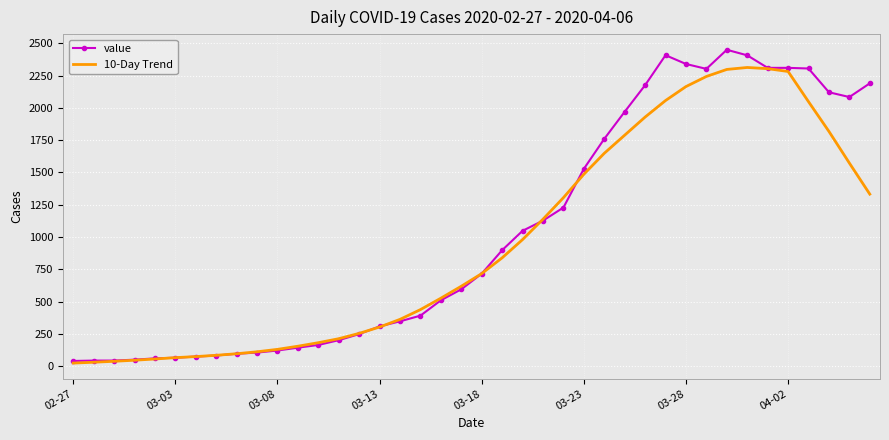

Which series has the largest total across all categories?

value